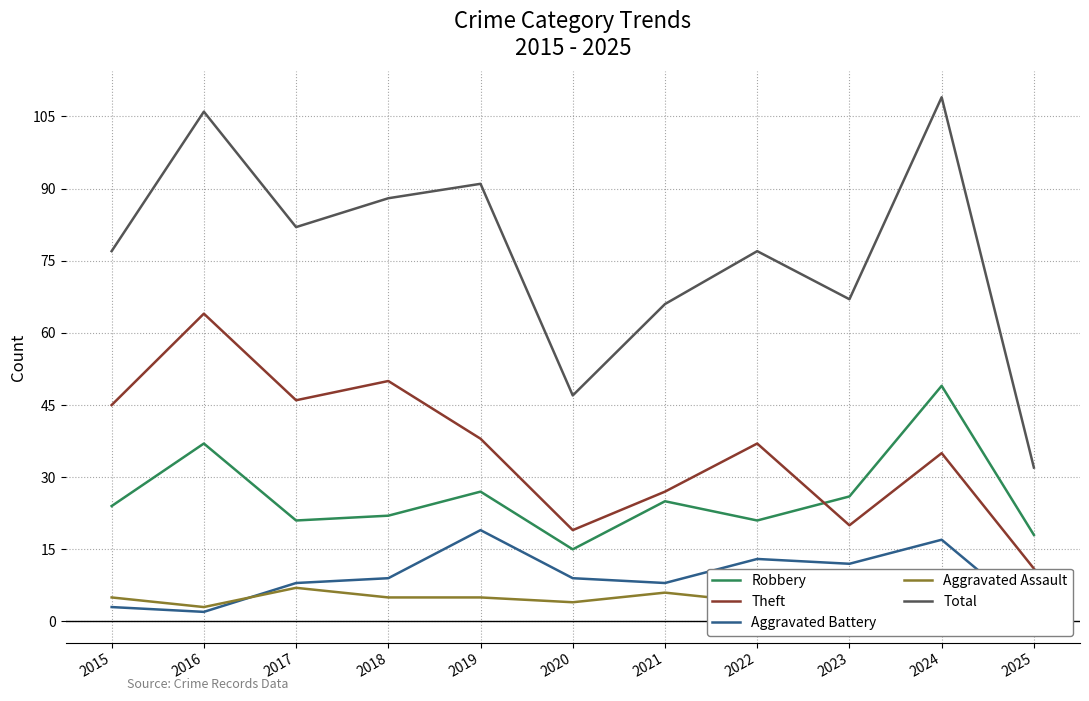

What is the maximum value for Aggravated Battery?

19